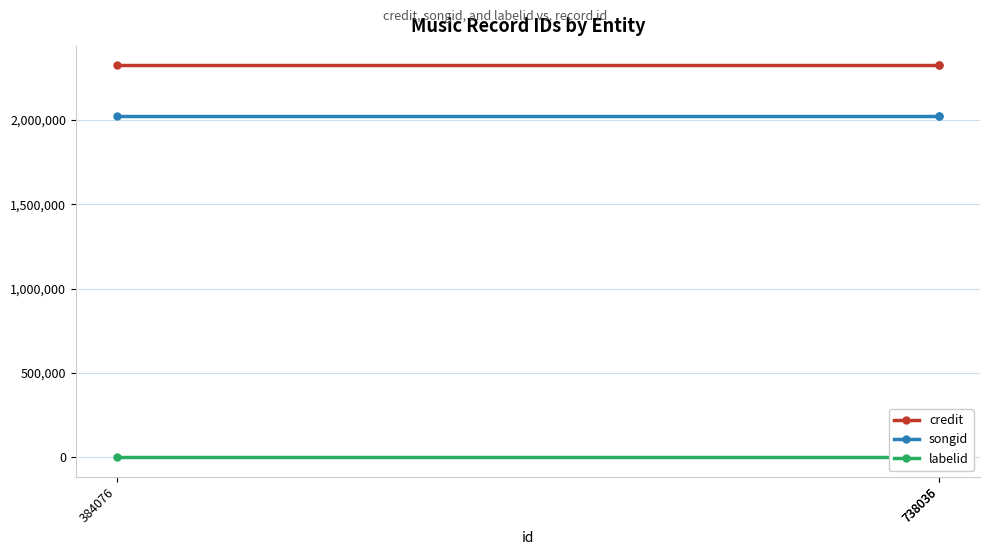

What is the highest value of the credit series?

2323068